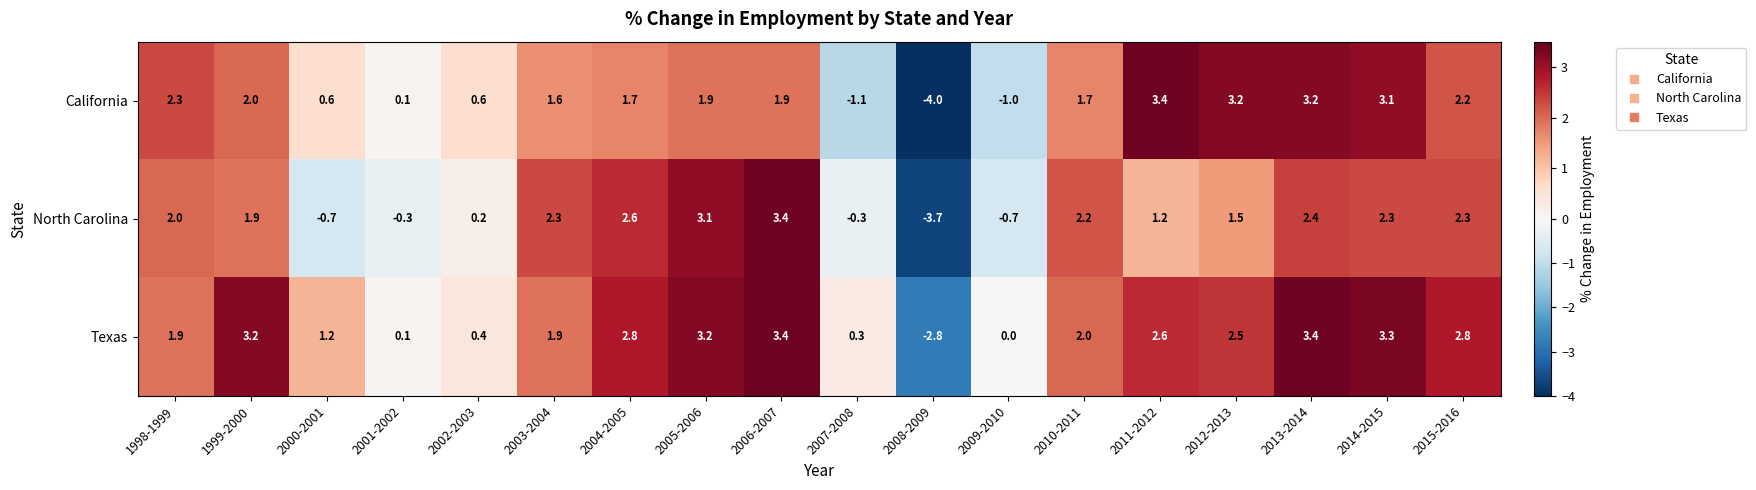

At which category is the sum across all series the highest?

2013-2014